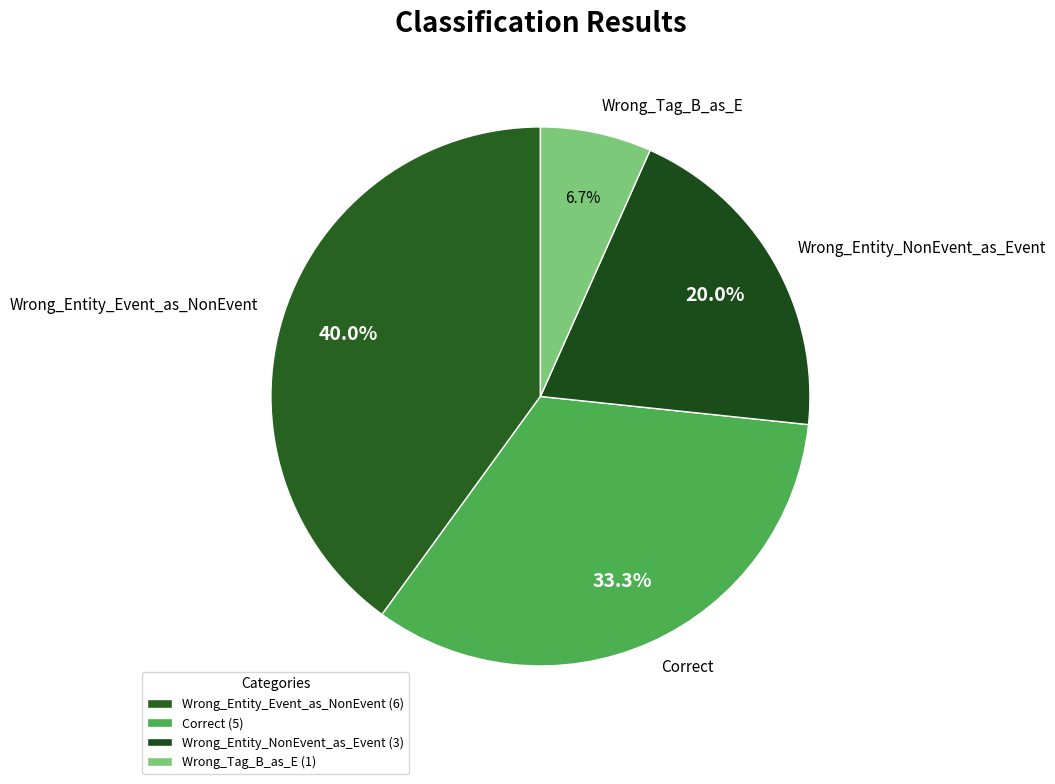

Do Wrong_Entity_NonEvent_as_Event and Correct together represent more than half of the pie?

Yes